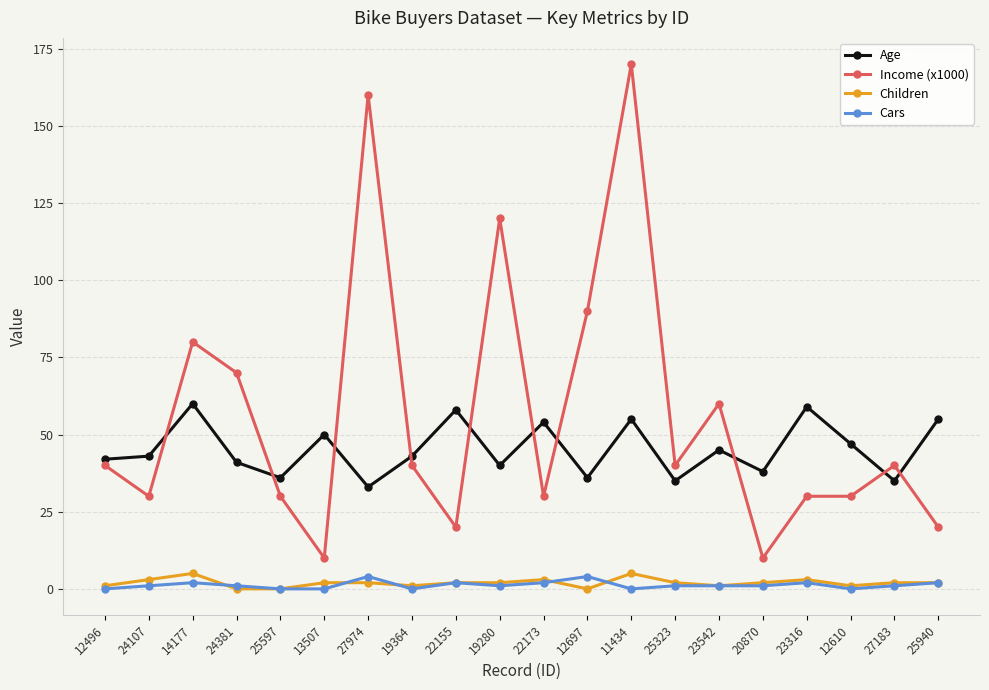

What is the difference between the maximum and second lowest values in the Children series?

5